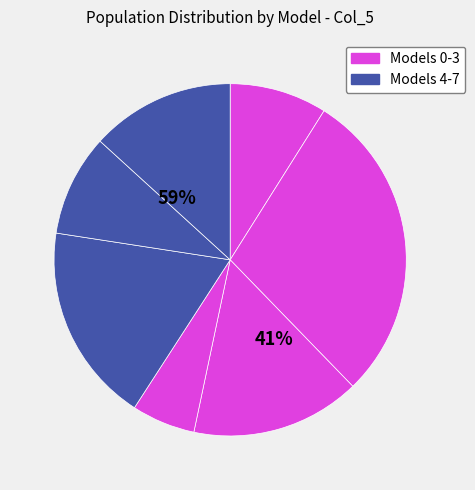

Does 7 account for over 50% of the chart?

No